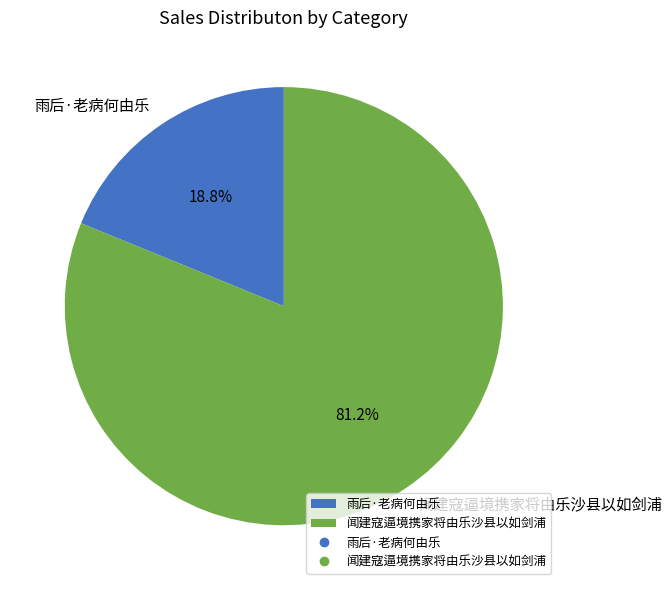

To the nearest percent, what percentage of the pie is 闻建寇逼境携家将由乐沙县以如剑浦?

81%